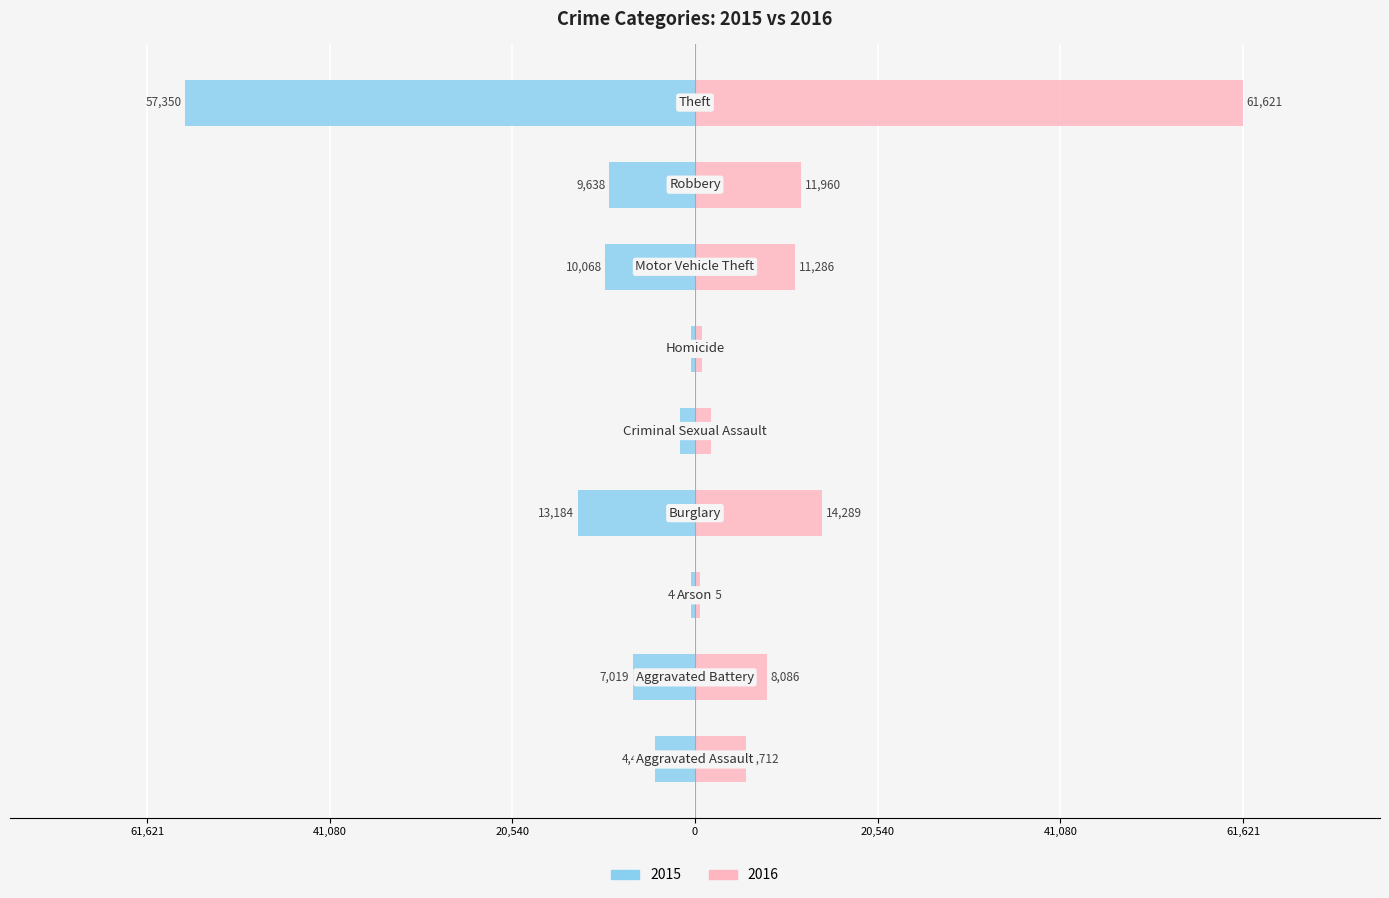

At how many categories does at least one series exceed 757?

8